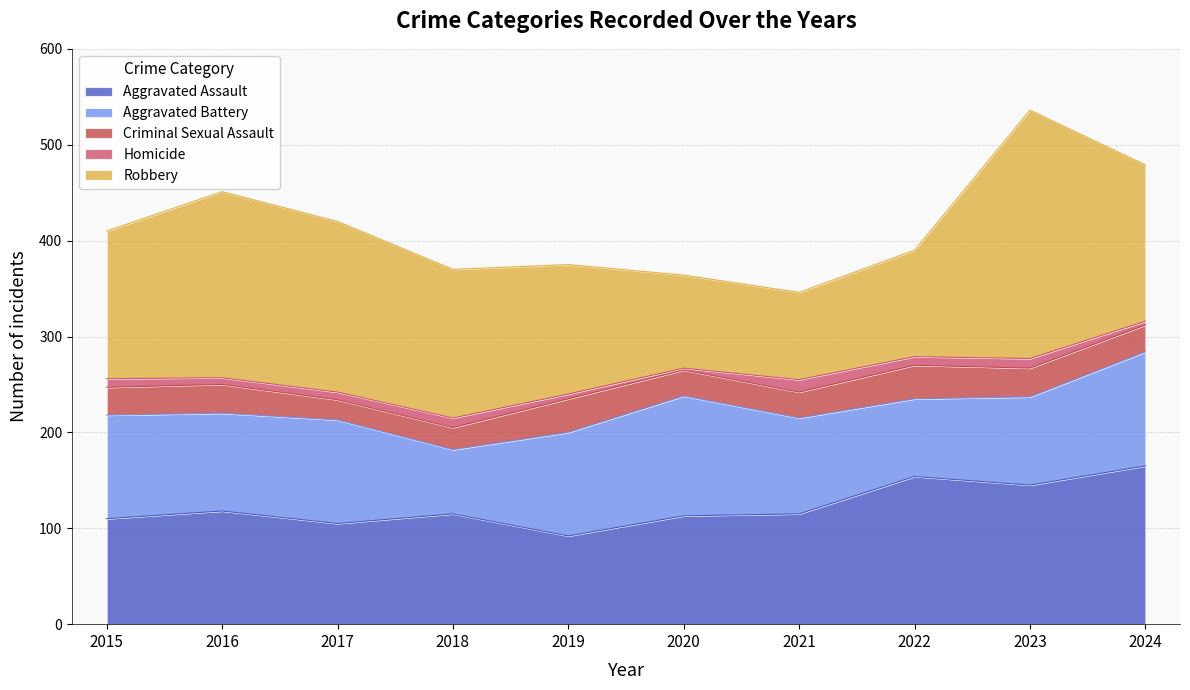

Reading left to right, list all the values displayed in this chart.

Aggravated Assault: 2015=110	2016=118	2017=105	2018=115	2019=92	2020=113	2021=115	2022=154	2023=145	2024=165
Aggravated Battery: 2015=108	2016=102	2017=108	2018=67	2019=108	2020=125	2021=100	2022=81	2023=92	2024=119
Criminal Sexual Assault: 2015=29	2016=30	2017=21	2018=23	2019=35	2020=27	2021=27	2022=35	2023=30	2024=28
Homicide: 2015=9	2016=7	2017=8	2018=10	2019=5	2020=2	2021=13	2022=9	2023=10	2024=4
Robbery: 2015=154	2016=194	2017=178	2018=155	2019=135	2020=97	2021=91	2022=111	2023=259	2024=163